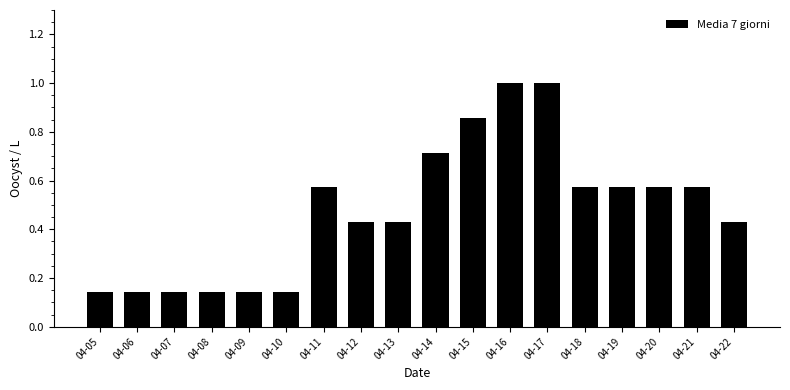

True or false: the data shows 1.0 at 04-18.

False